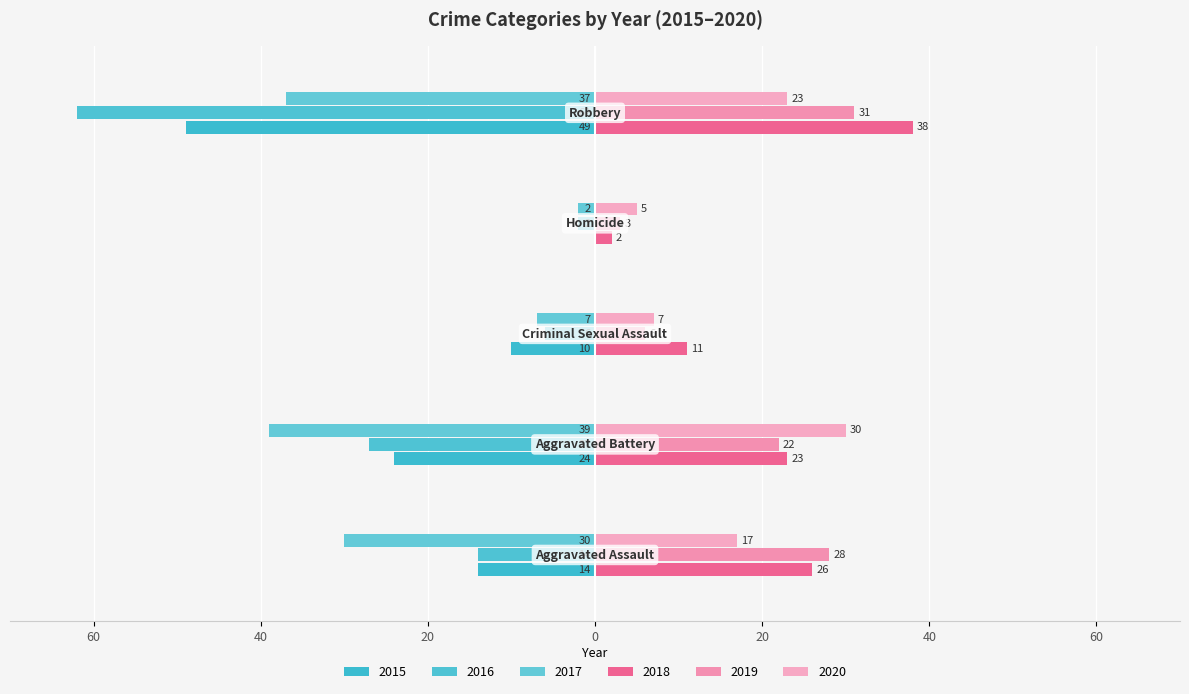

How many bars are there in total?

30